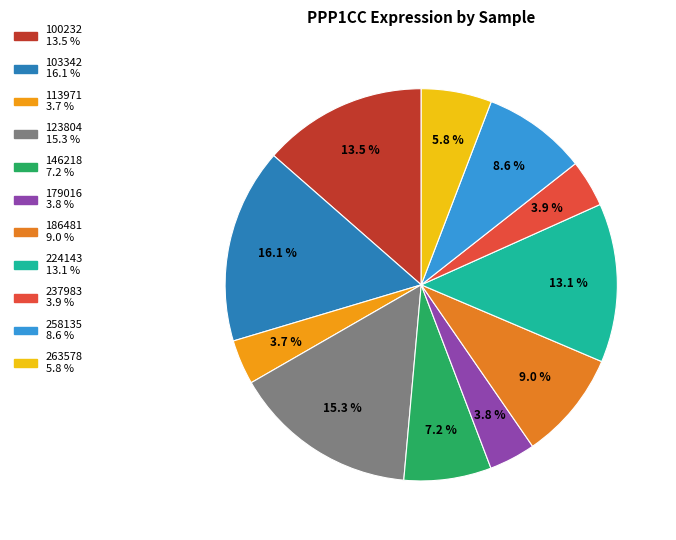

What is the ratio of the value at 179016 to the value at 263578?

0.7